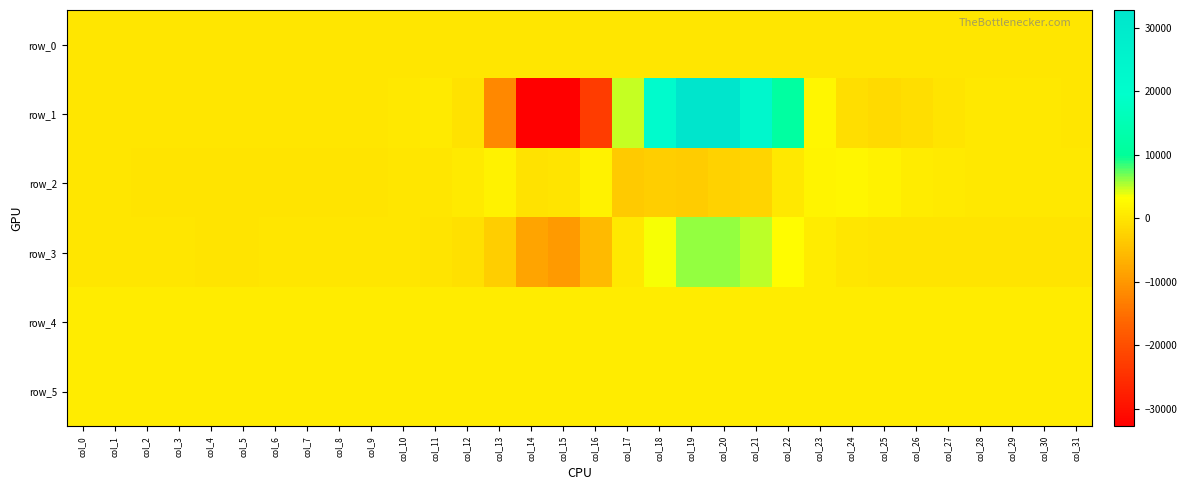

Count the number of data series in this chart.

6